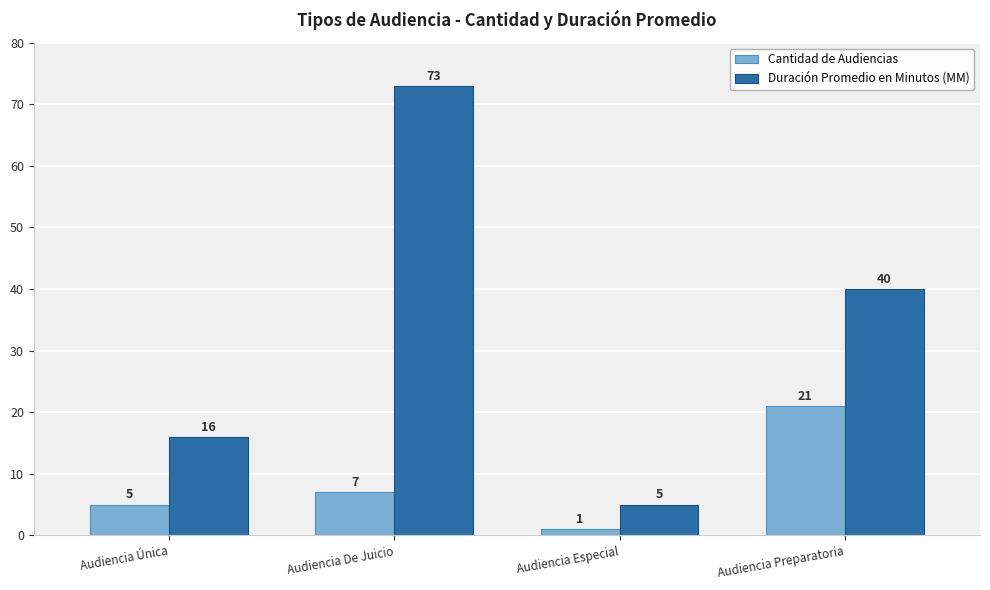

The value of Duración Promedio en Minutos (MM) at Audiencia Especial is 5. True or false?

True